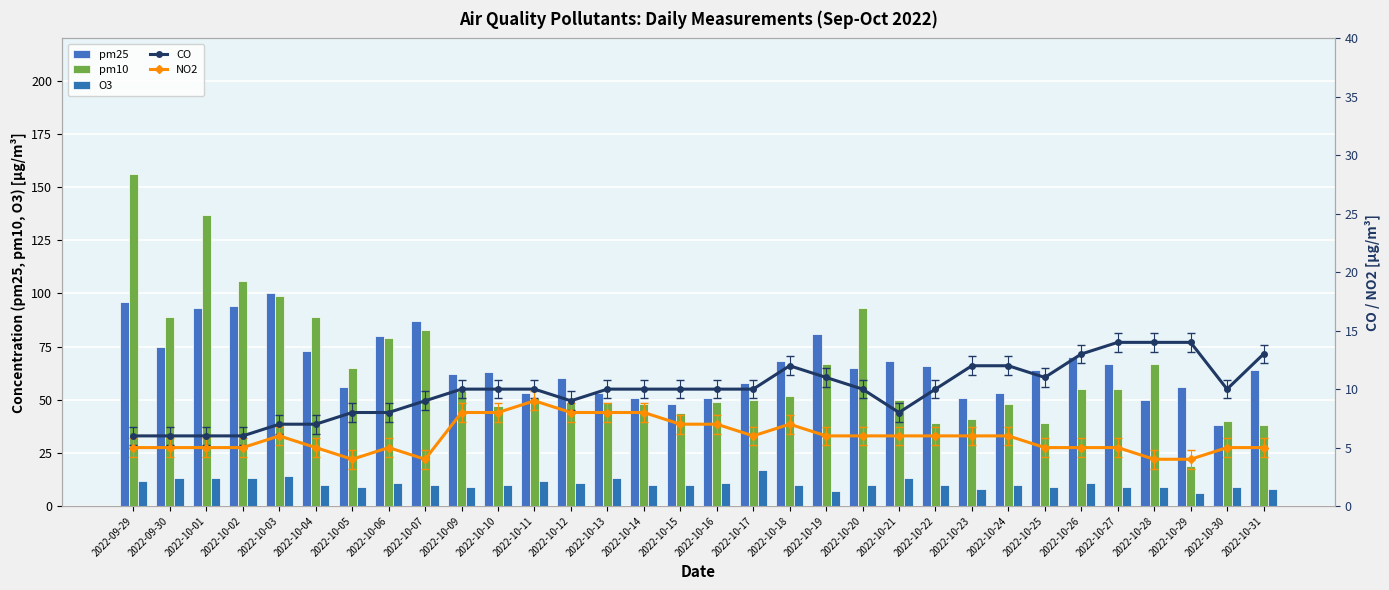

What is the label of the 9th bar from the left?

2022-10-07